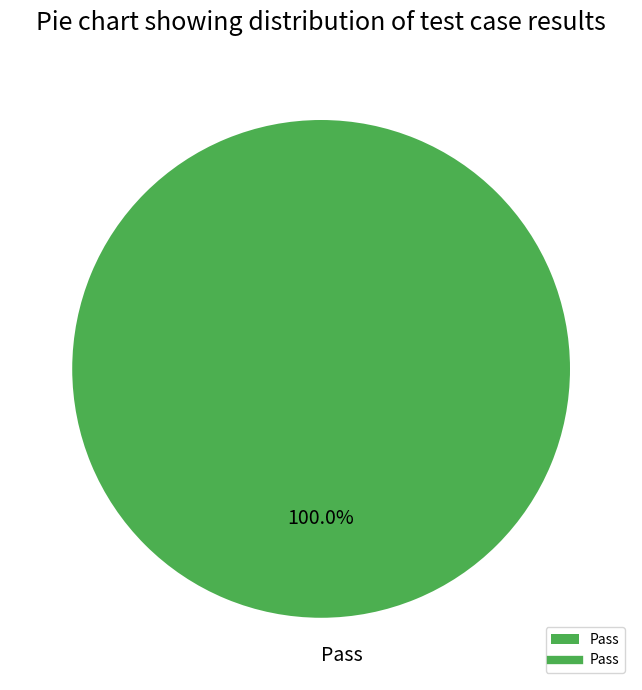

Rank the categories by value from highest to lowest.

Pass